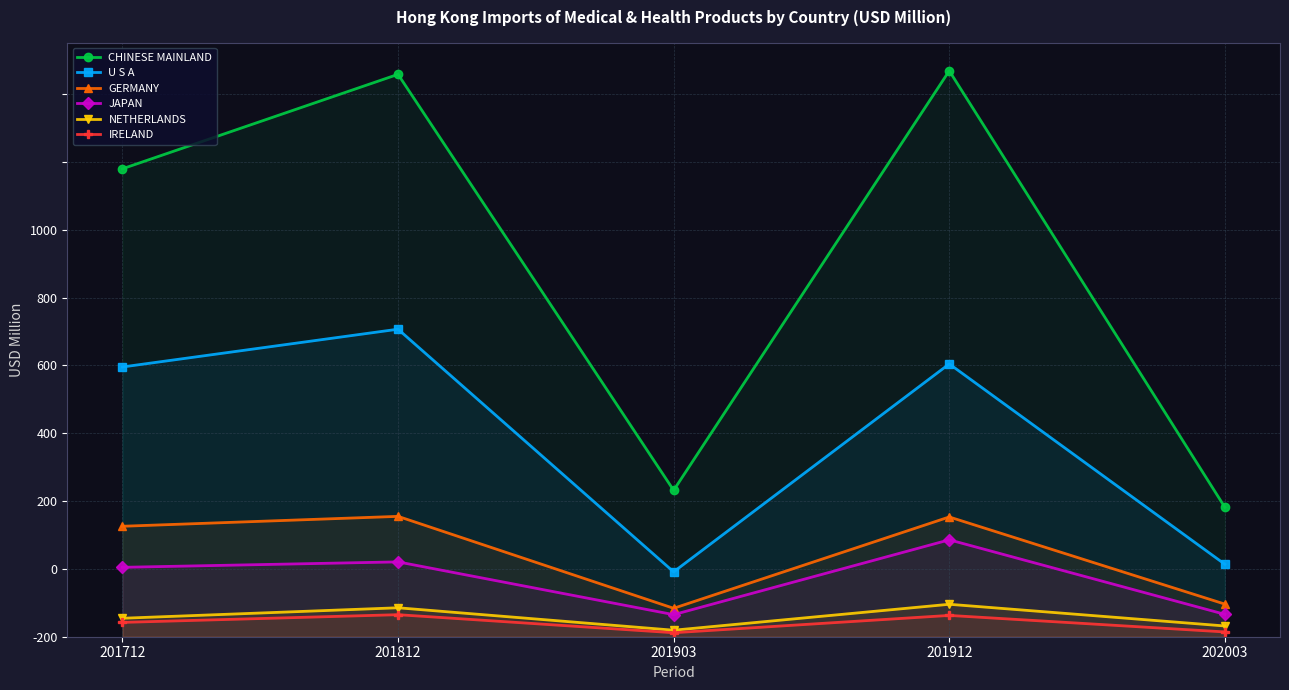

Does the chart have visible grid lines?

Yes